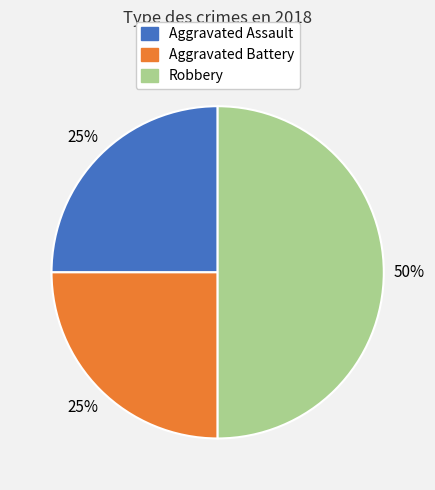

What is the ratio of the value at Robbery to the value at Aggravated Battery?

2.0